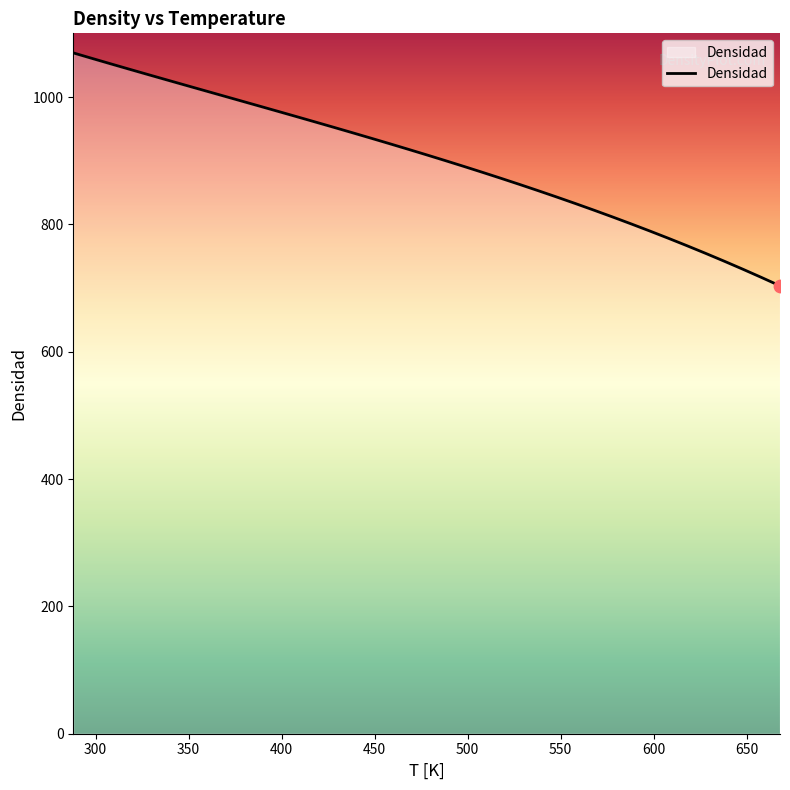

What is the difference between the maximum and minimum values?

365.9